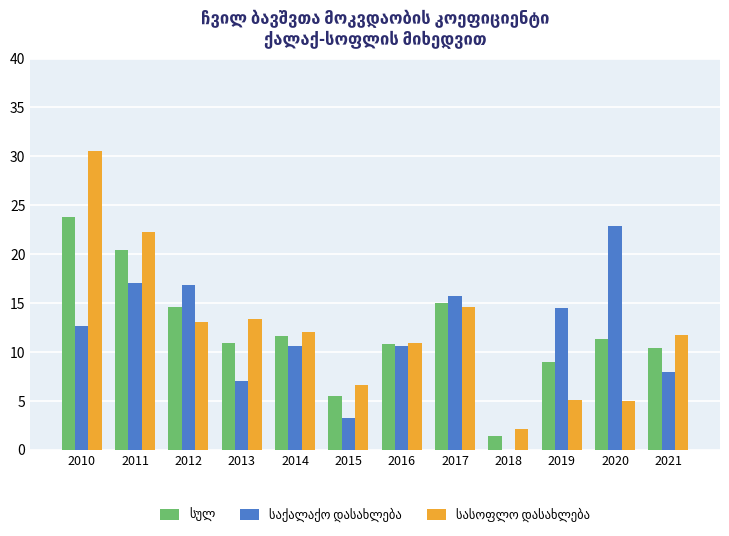

What is the maximum value shown in the chart?

30.5